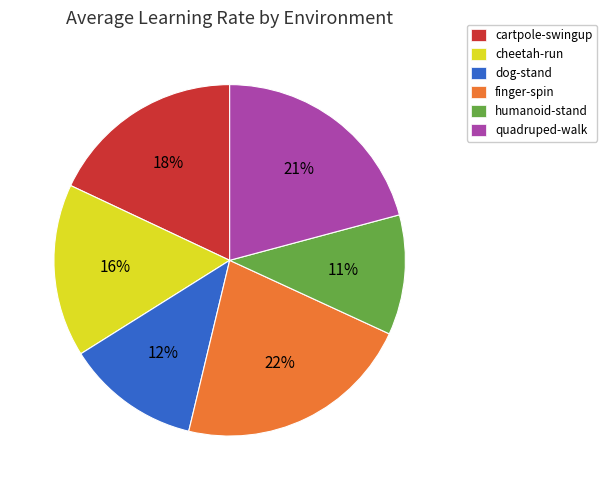

The cheetah-run slice represents 16% of the pie. True or false?

True